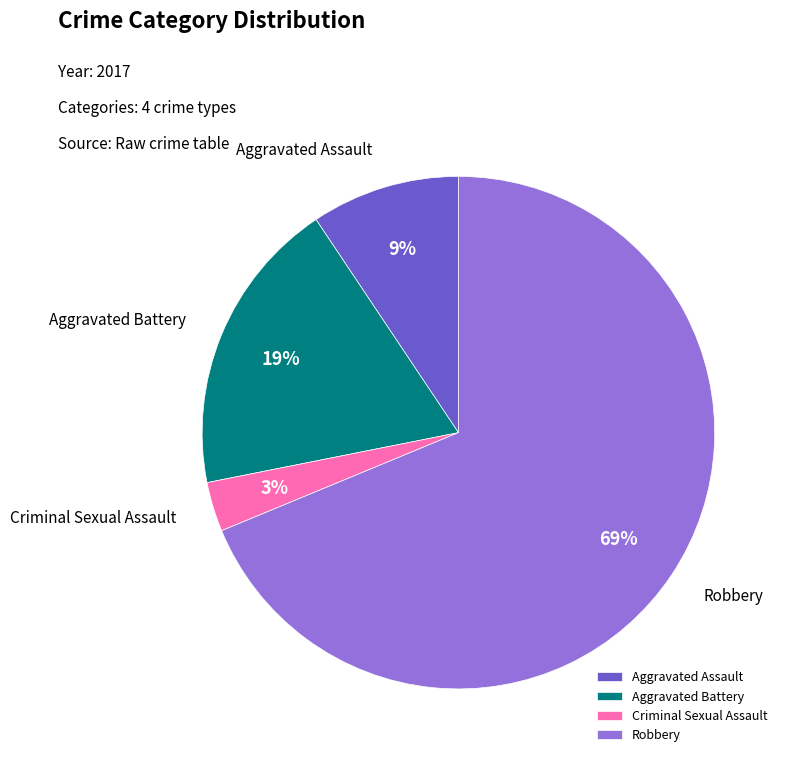

Combined, do Aggravated Assault and Aggravated Battery account for over 50%?

No